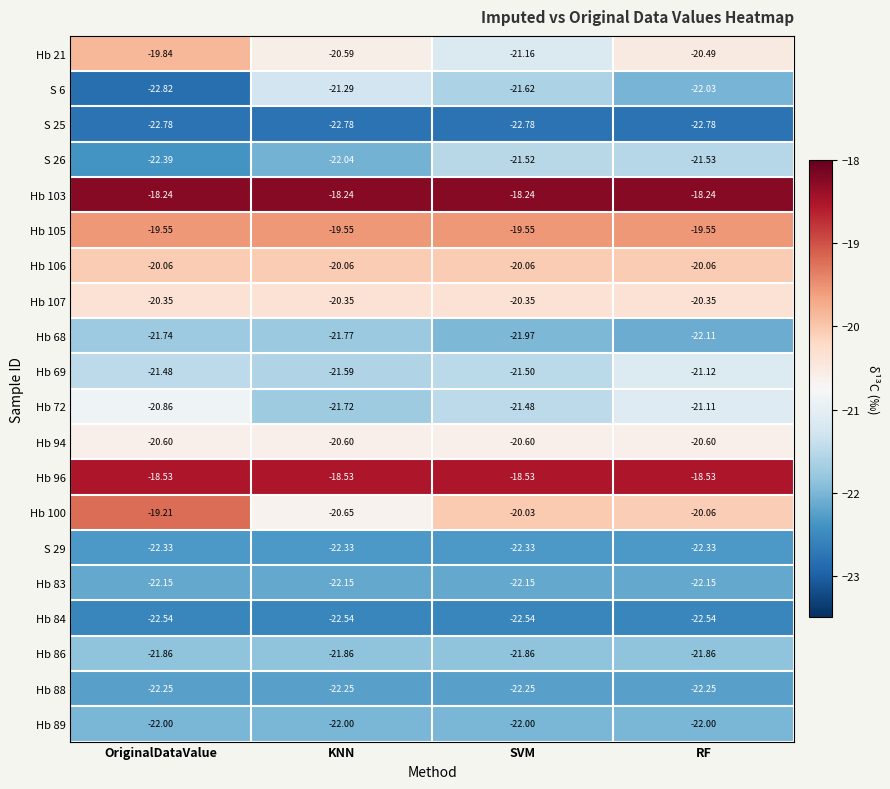

How many distinct data groups are displayed?

20